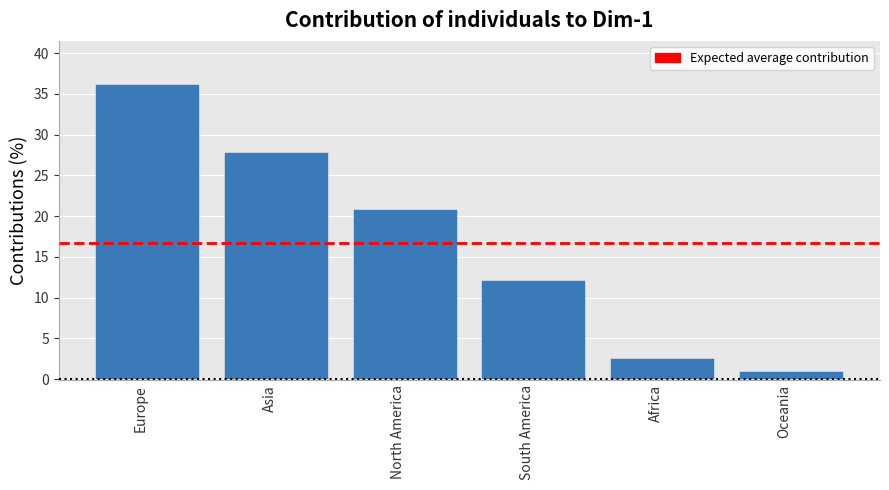

What is the difference between the values at Africa and Oceania?

1.6